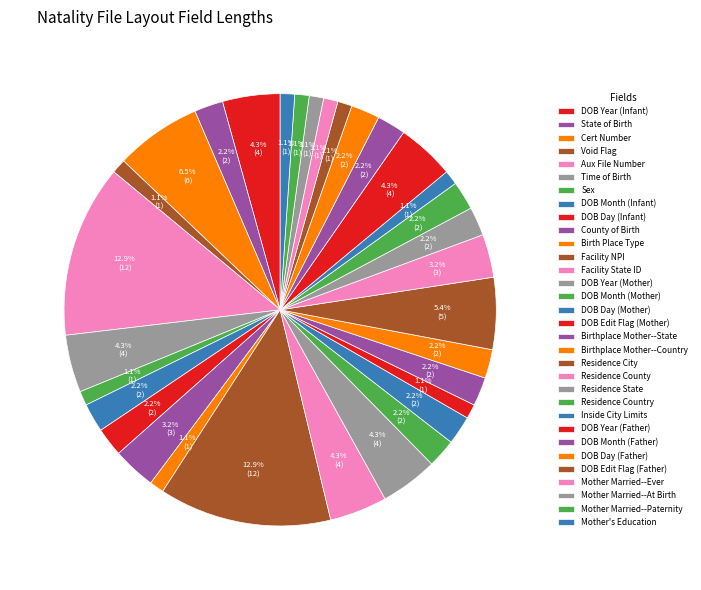

How many segments does this pie chart have?

32